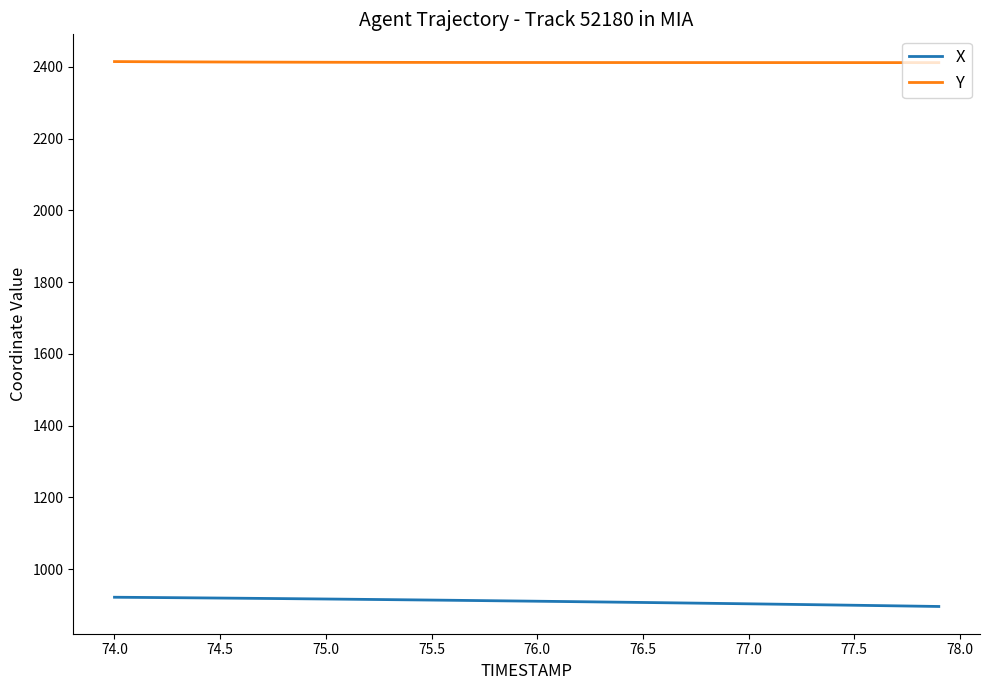

What is the minimum value shown in the chart?

895.8